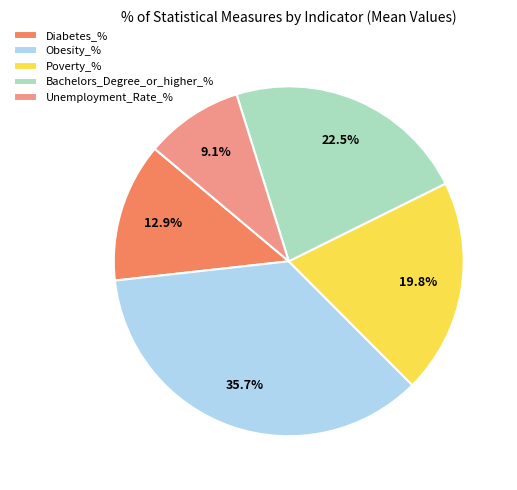

To the nearest percent, what is the difference between the largest and smallest slice percentages?

27%